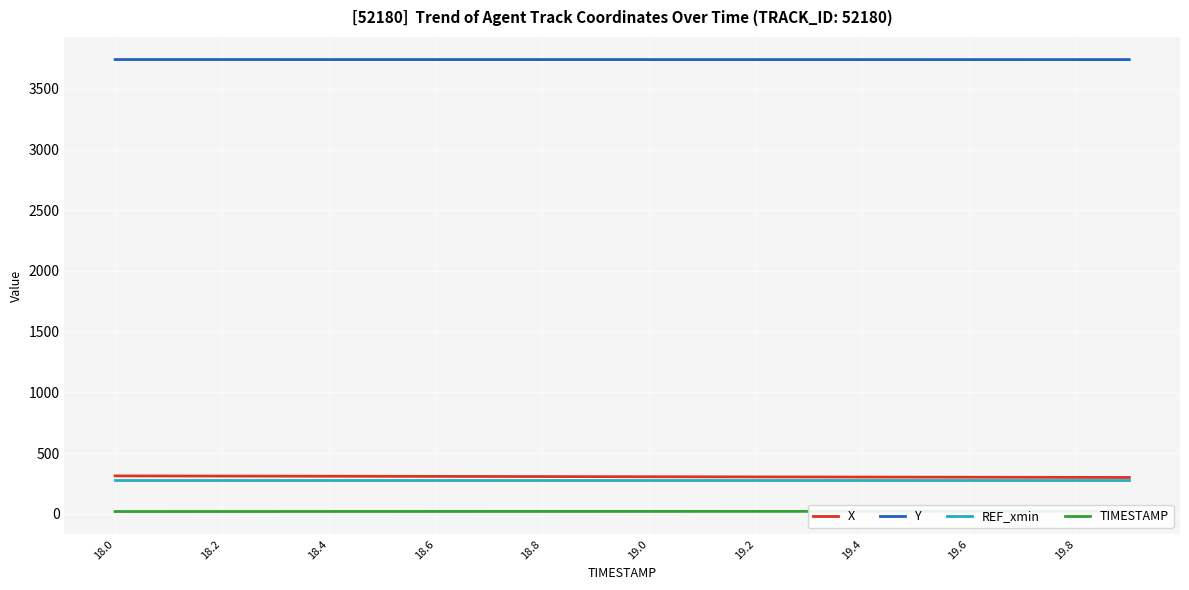

True or false: X and Y intersect in this chart.

False